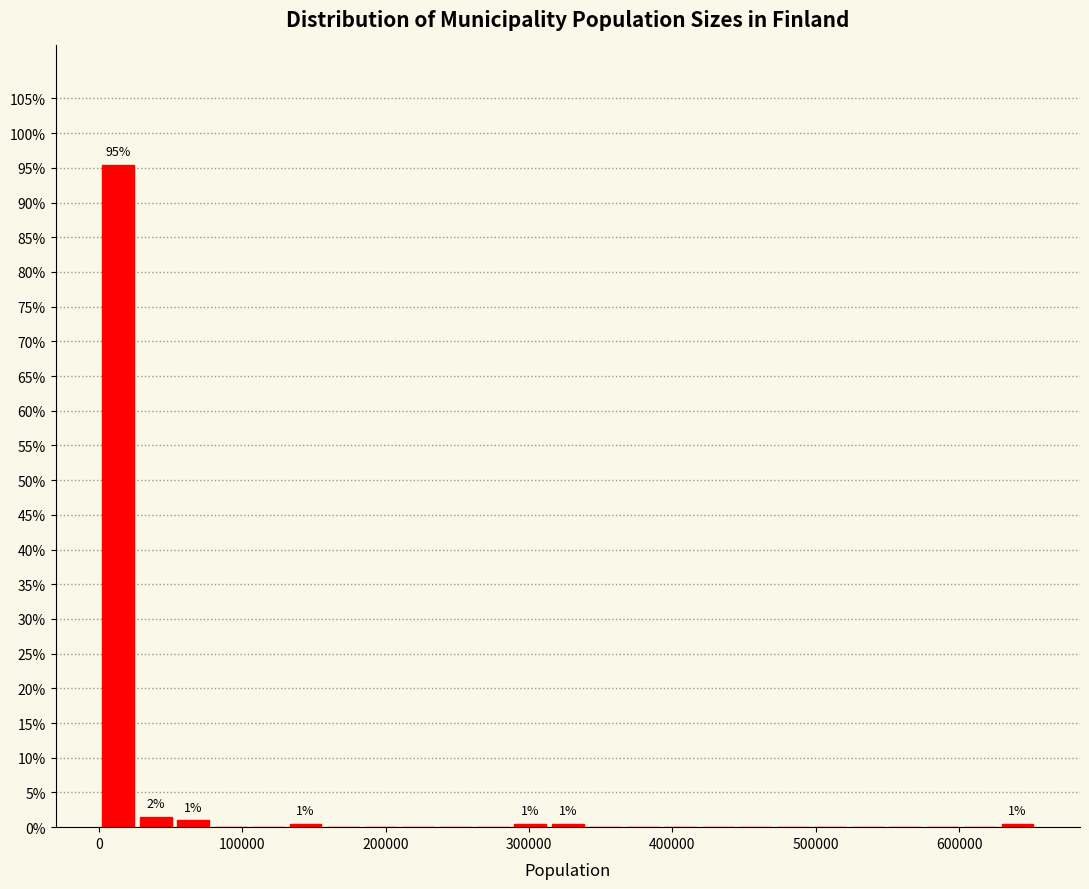

Read against the x-axis, roughly where is the centre of the tallest bar?

10000